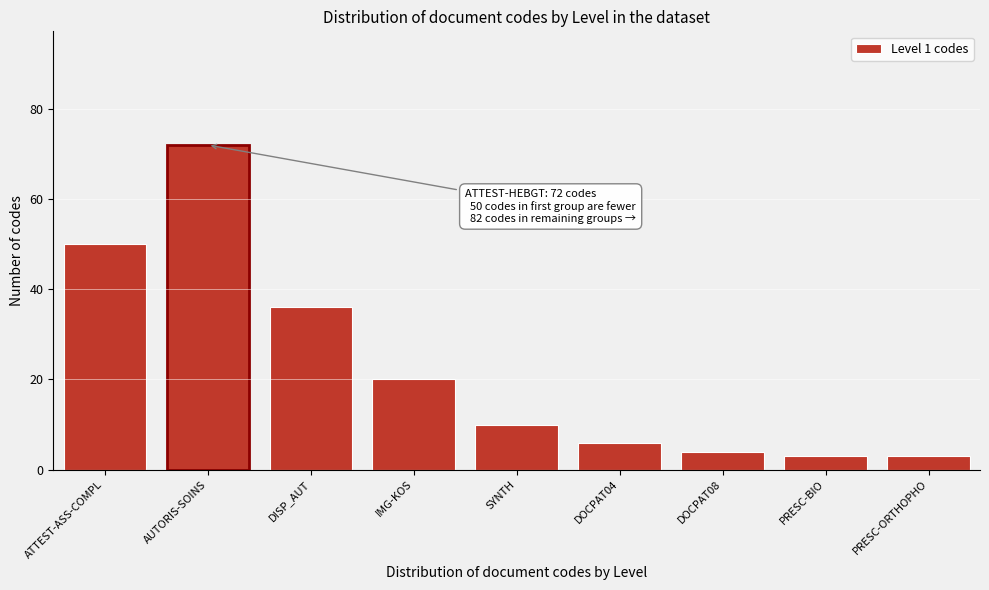

Reading left to right, what are all the values shown in this chart?

50	72	36	20	10	6	4	3	3